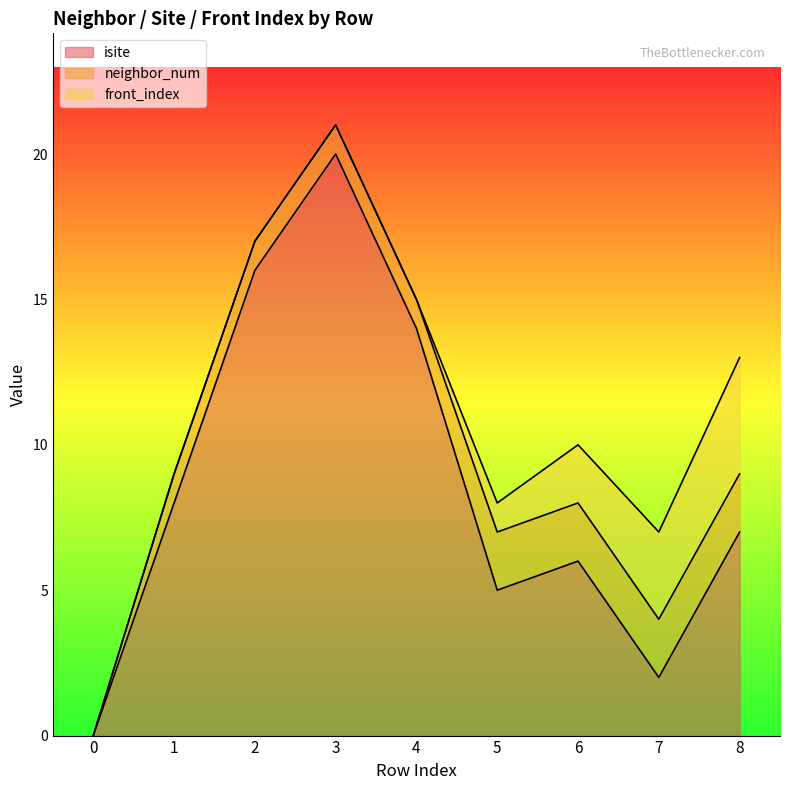

True or false: front_index and neighbor_num cross at least once.

False